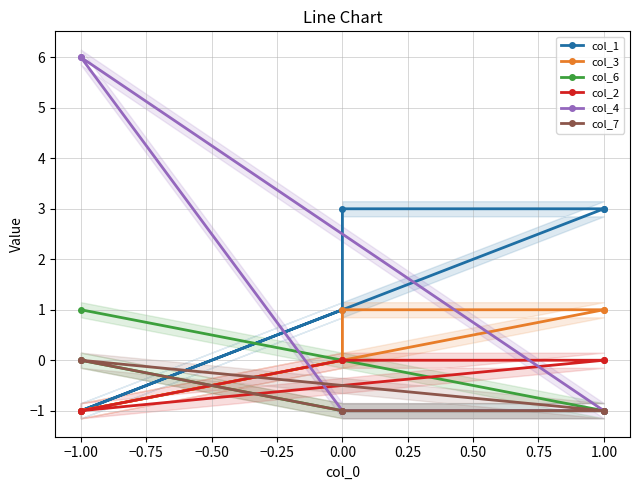

Which series has the widest spread of values?

col_4